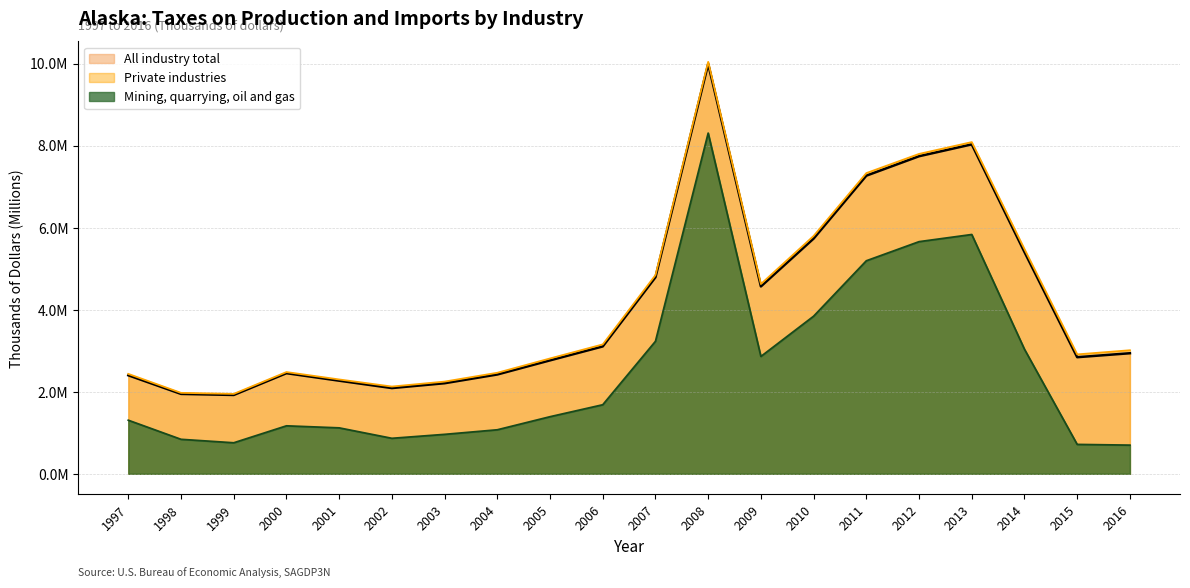

Read the All industry total value at 2010.

5.7